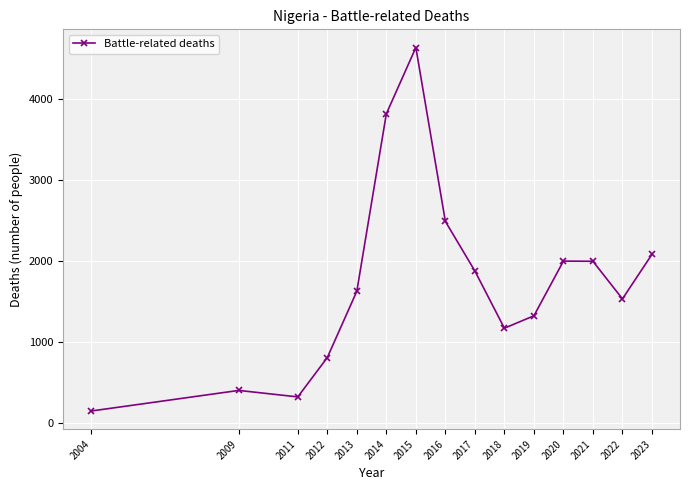

What is the average value?

1751